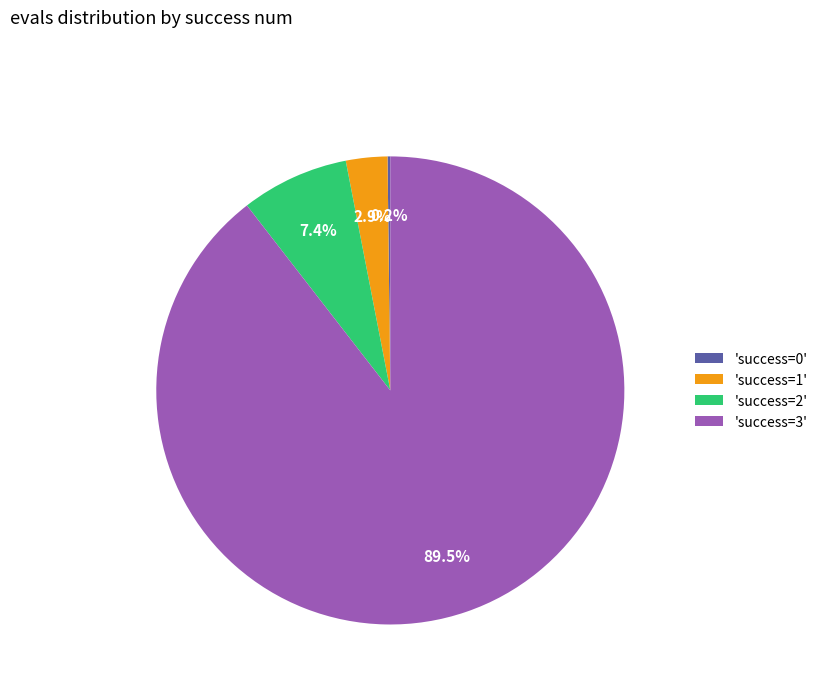

Combined, what portion of the pie is 'success=2' and 'success=1'?

10.3%